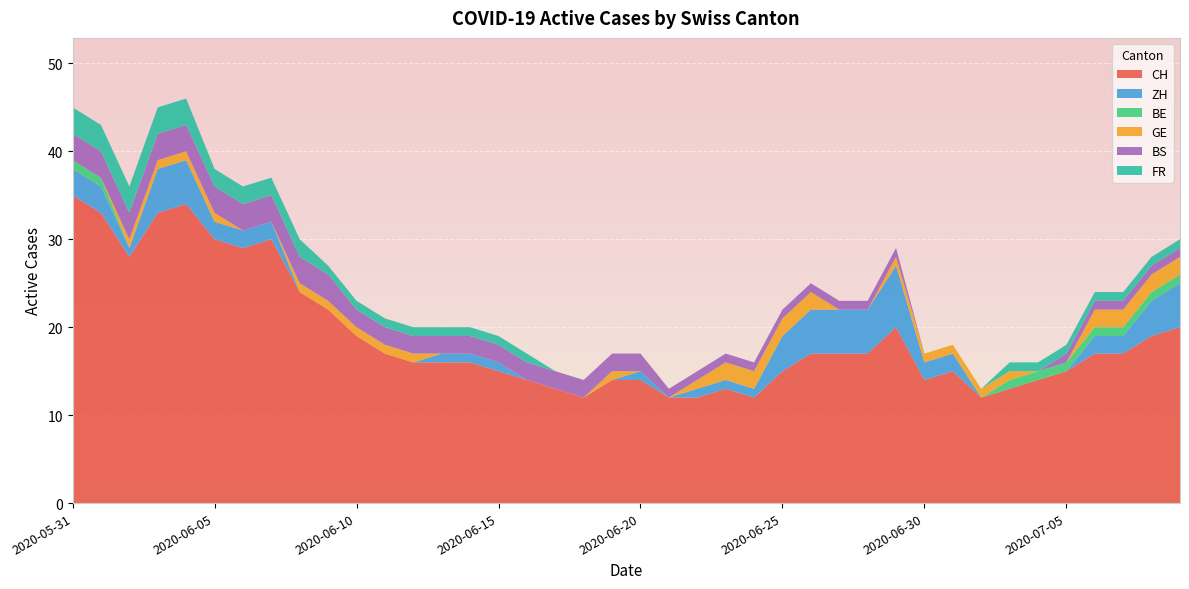

Reading left to right, list all the values displayed in this chart.

CH: 35	33	28	33	34	30	29	30	24	22	19	17	16	16	16	15	14	13	12	14	14	12	12	13	12	15	17	17	17	20	14	15	12	13	14	15	17	17	19	20
ZH: 3	3	1	5	5	2	2	2	0	0	0	0	0	1	1	1	0	0	0	0	1	0	1	1	1	4	5	5	5	7	2	2	0	0	0	0	2	2	4	5
BE: 1	1	0	0	0	0	0	0	0	0	0	0	0	0	0	0	0	0	0	0	0	0	0	0	0	0	0	0	0	0	0	0	0	1	1	1	1	1	1	1
GE: 0	0	1	1	1	1	0	0	1	1	1	1	1	0	0	0	0	0	0	1	0	0	1	2	2	2	2	0	0	1	1	1	1	1	0	0	2	2	2	2
BS: 3	3	3	3	3	3	3	3	3	3	2	2	2	2	2	2	2	2	2	2	2	1	1	1	1	1	1	1	1	1	0	0	0	0	0	1	1	1	1	1
FR: 3	3	3	3	3	2	2	2	2	1	1	1	1	1	1	1	1	0	0	0	0	0	0	0	0	0	0	0	0	0	0	0	0	1	1	1	1	1	1	1